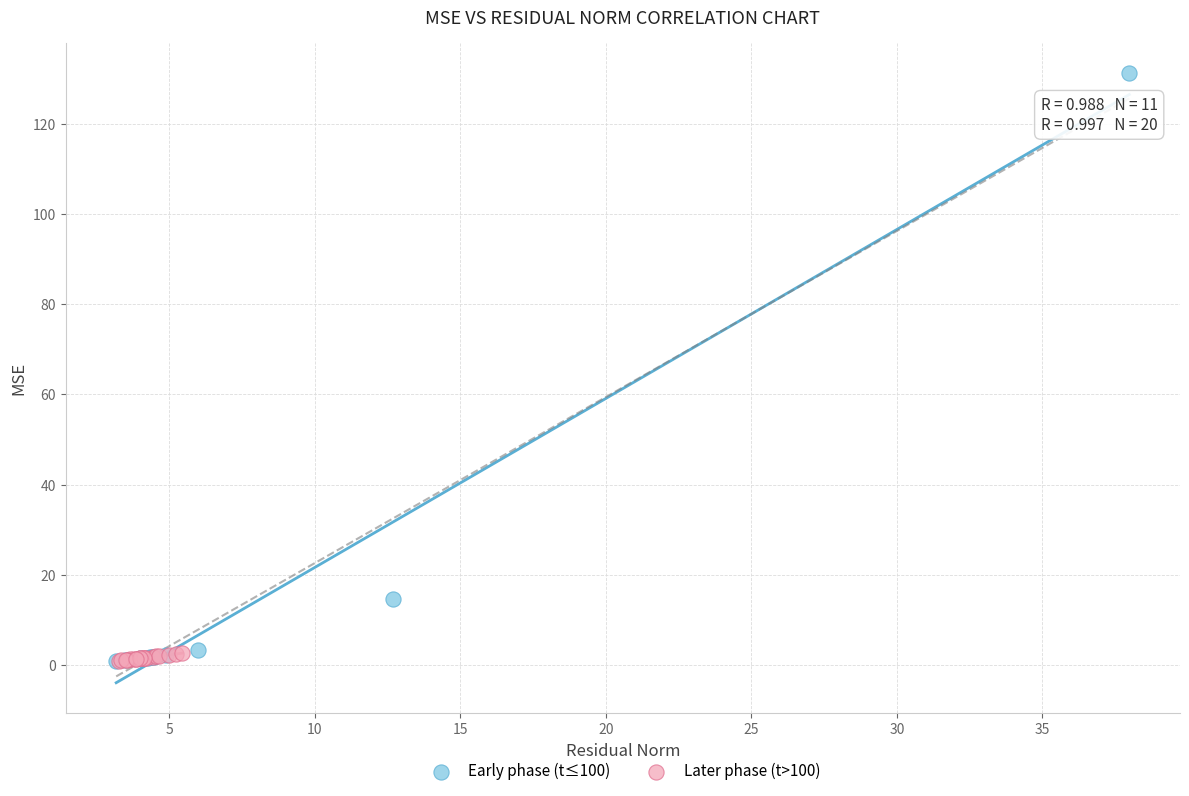

Which series has the widest spread of Y values?

Early phase (t≤100)